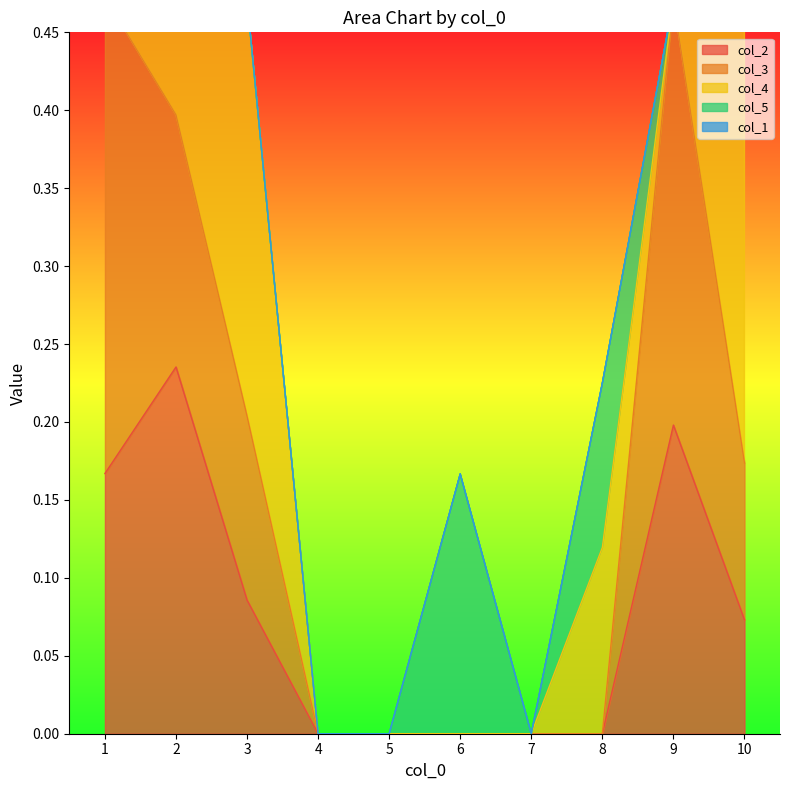

At which label does col_1 reach its peak?

2